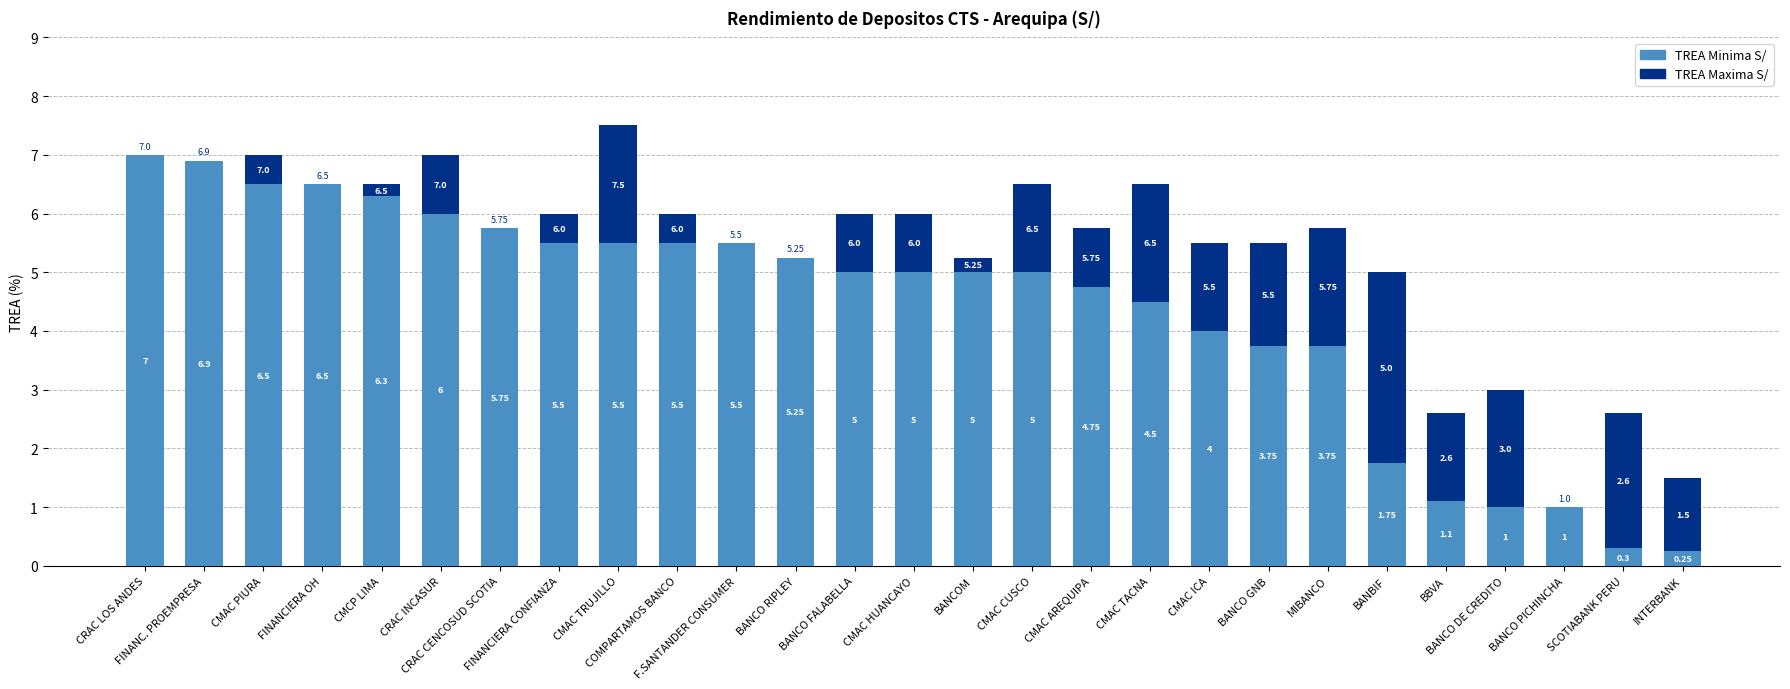

What is the sum of the TREA Maxima S/ values at BBVA and FINANC. PROEMPRESA?

1.5